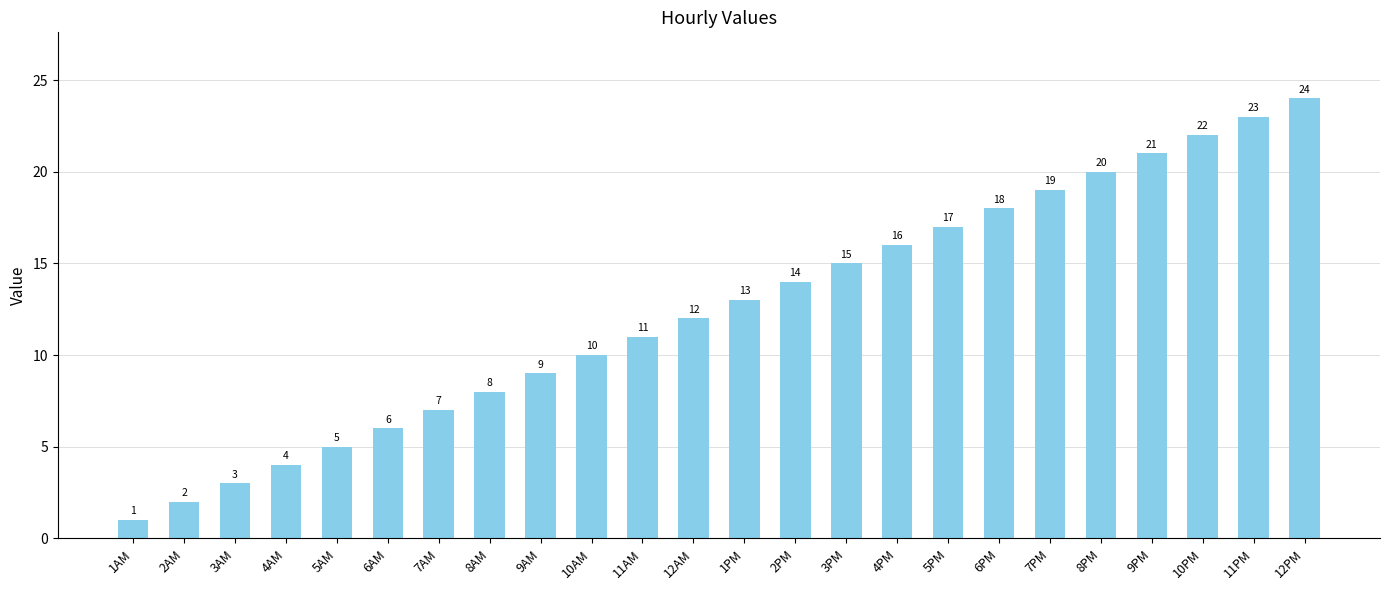

How many data points are less than 13?

12